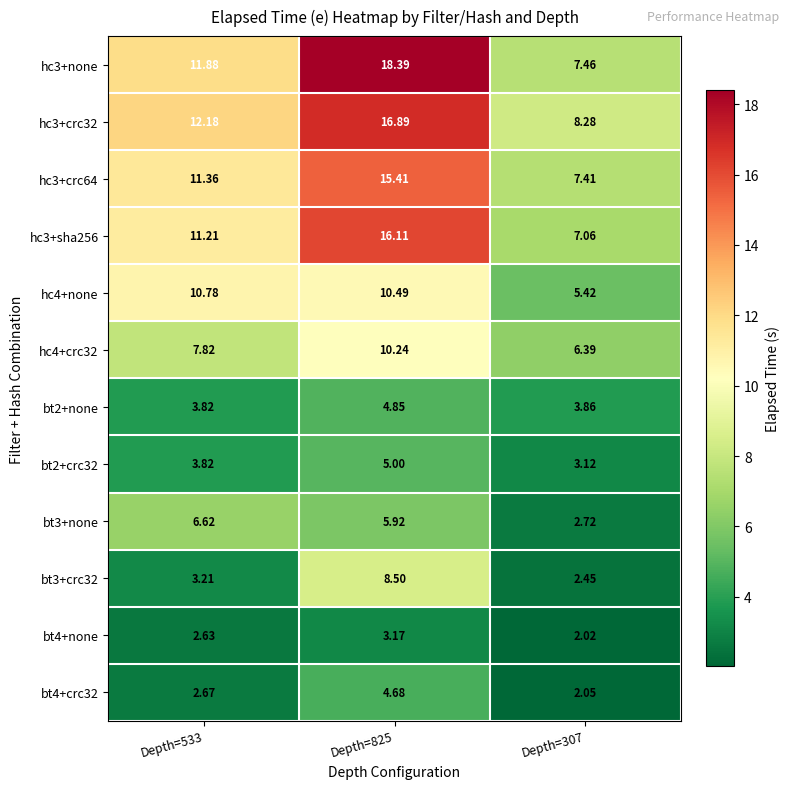

Which has a higher value, Depth=307 or Depth=533?

Depth=533